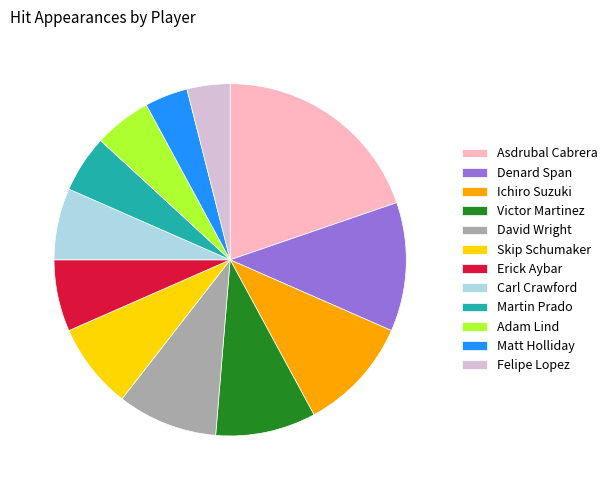

Which category has the biggest portion of the pie?

Asdrubal Cabrera